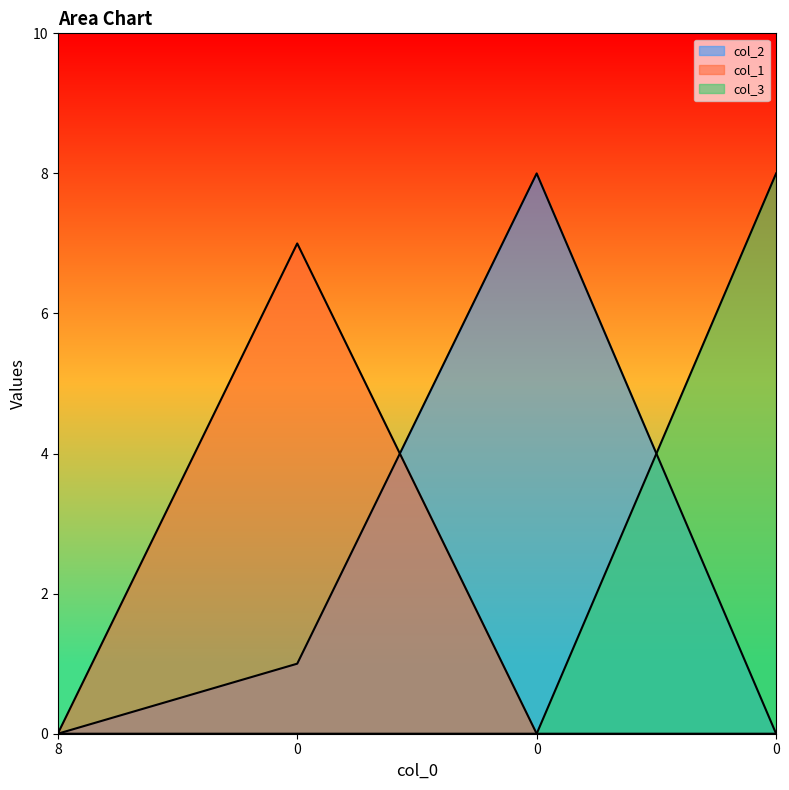

How many data points does each series have?

4